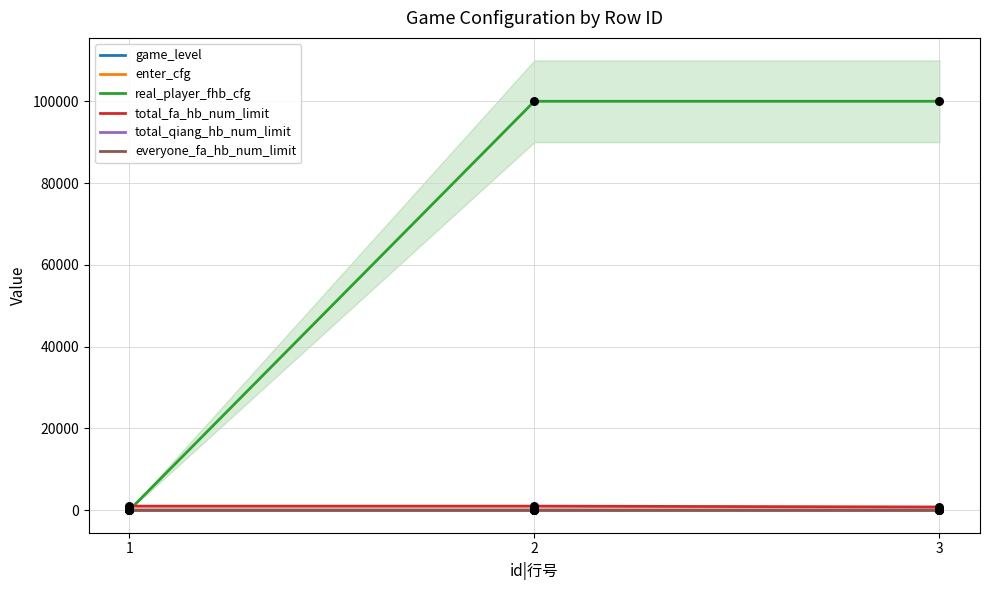

Is the value of game_level at 1 greater than the value of everyone_fa_hb_num_limit at 1?

No